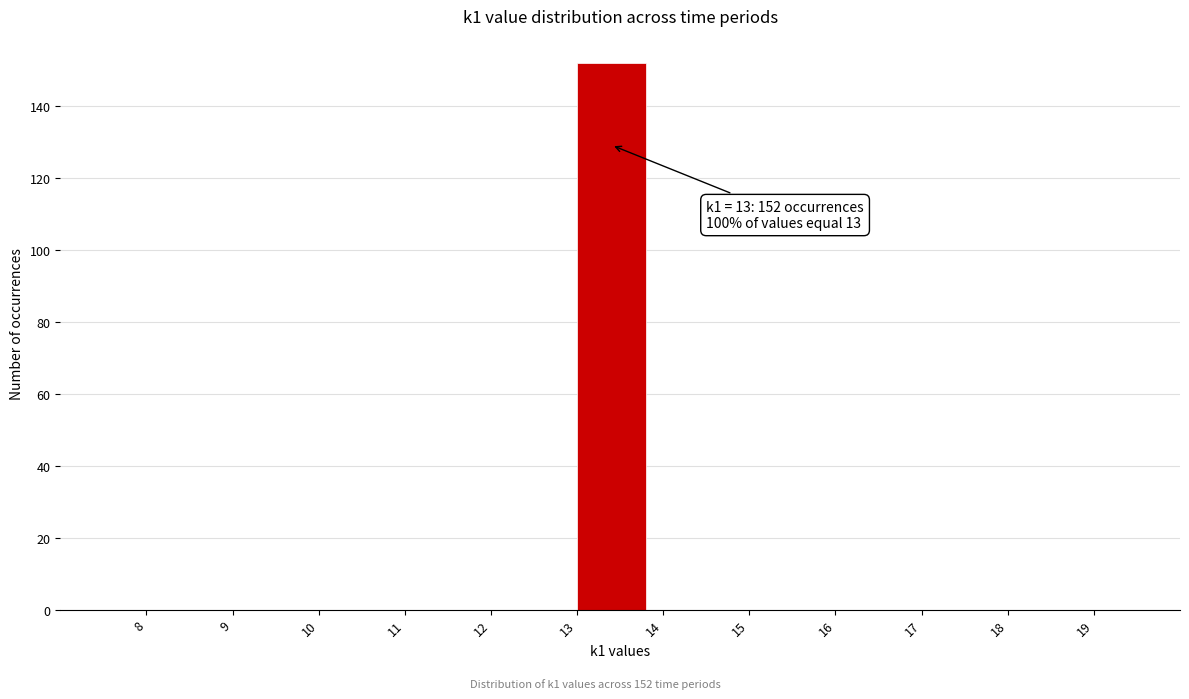

Which range on the x-axis has the tallest bar?

13 to 14